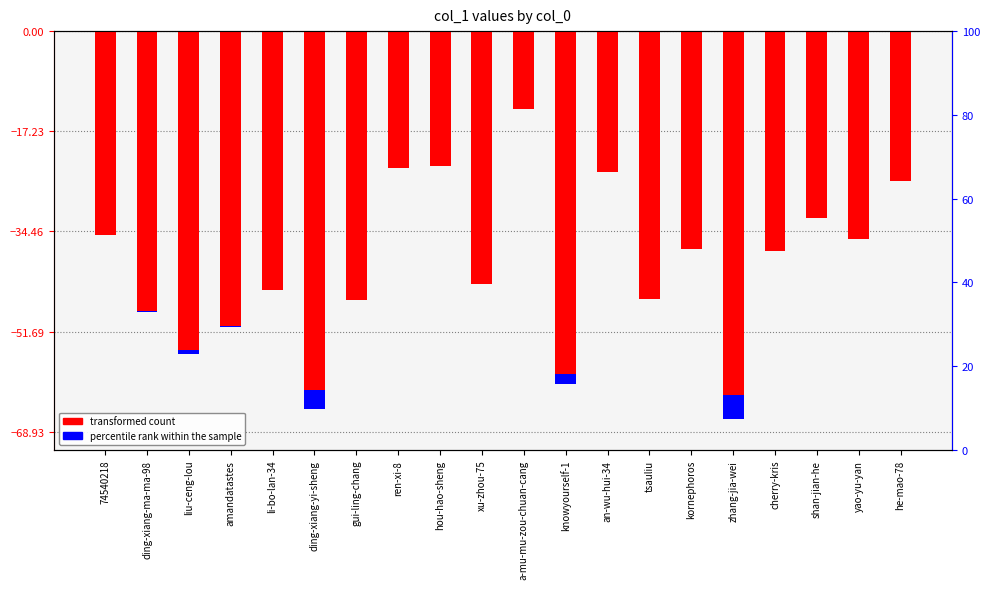

How many bars are there in each group?

2